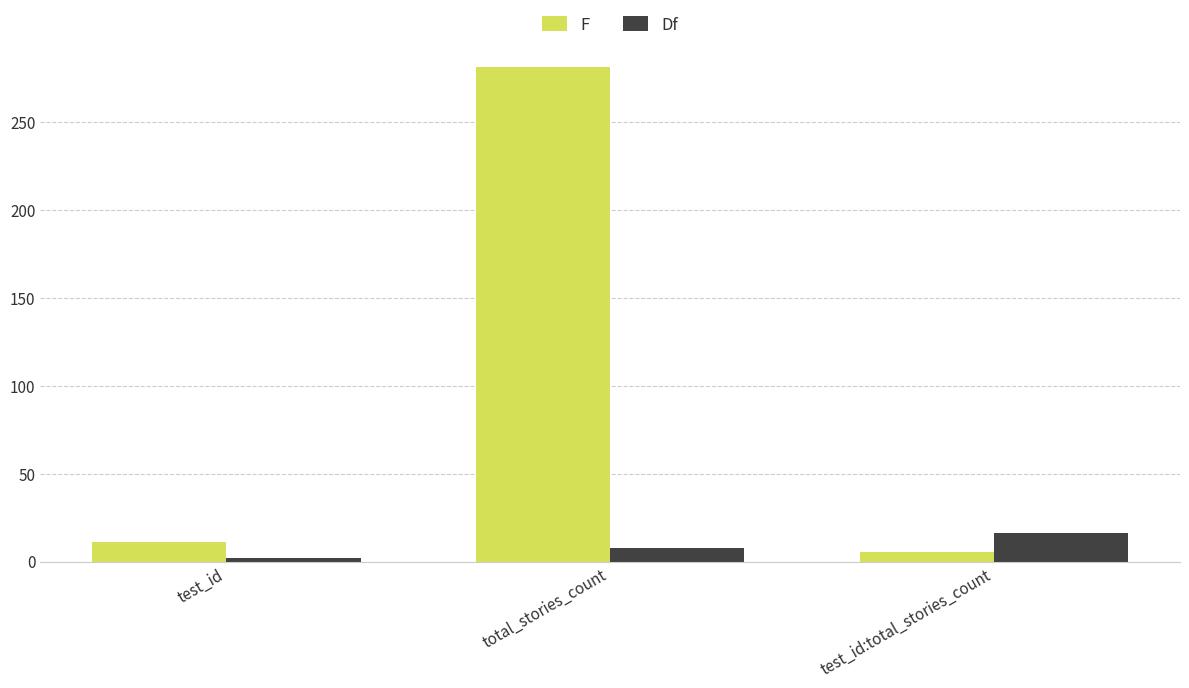

What is the maximum value for Df?

16.0